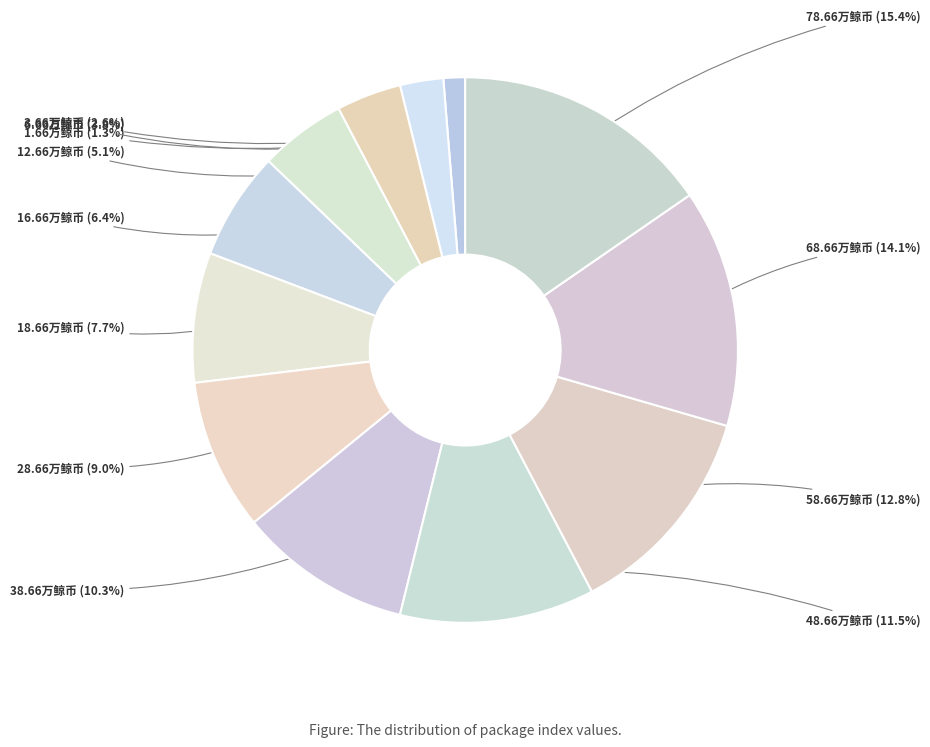

Rank the categories by value from highest to lowest.

78.66万鲸币, 68.66万鲸币, 58.66万鲸币, 48.66万鲸币, 38.66万鲸币, 28.66万鲸币, 18.66万鲸币, 16.66万鲸币, 12.66万鲸币, 6.66万鲸币, 3.66万鲸币, 1.66万鲸币